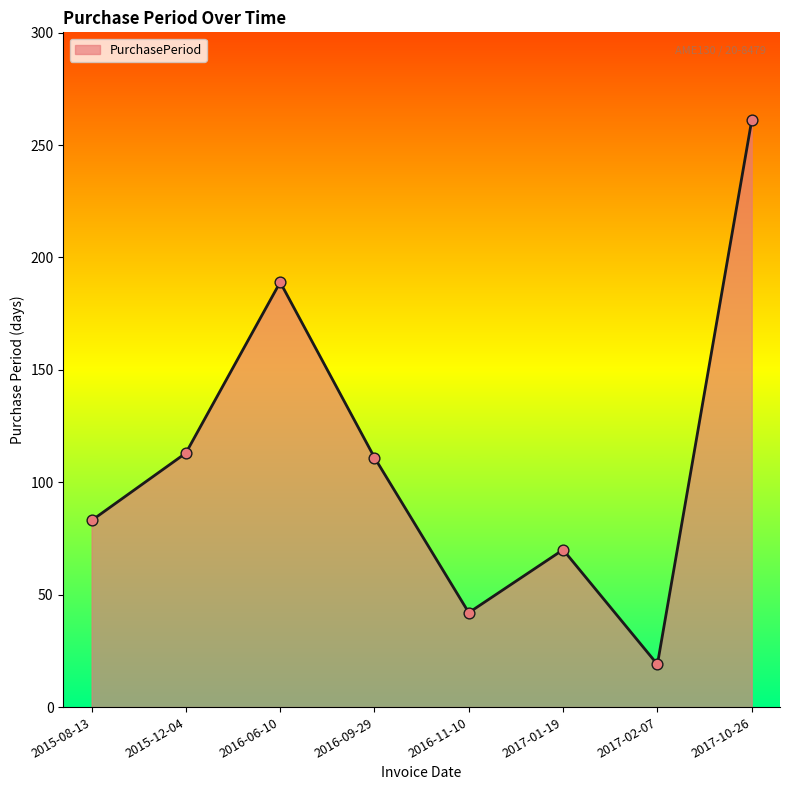

What is the change in value from 2015-12-04 to 2016-09-29?

-2